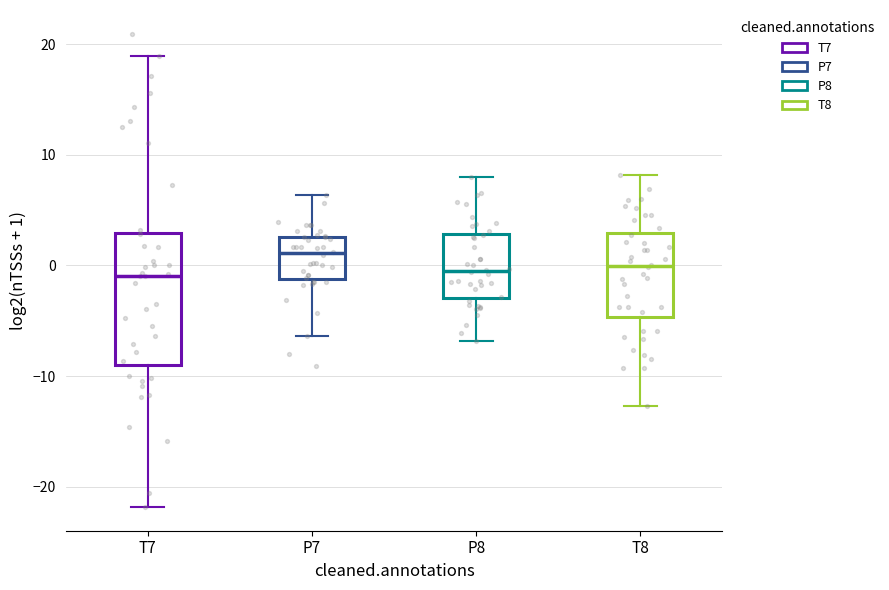

Reading left to right, read every box against the y-axis: the position of its median line, the range the box covers, and the ends of its whiskers. The values are not printed on the chart, so give them approximately, as read against the axis.

T7: median -1, box -9 to 3, whiskers -22 to 19
P7: median 1, box -1 to 3, whiskers -6 to 6
P8: median 0, box -3 to 3, whiskers -7 to 8
T8: median 0, box -5 to 3, whiskers -13 to 8